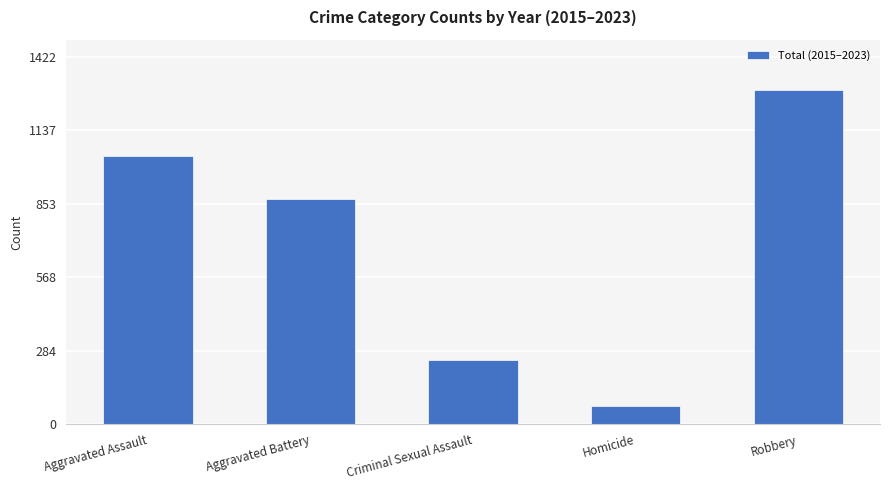

What position from the right is Criminal Sexual Assault?

3